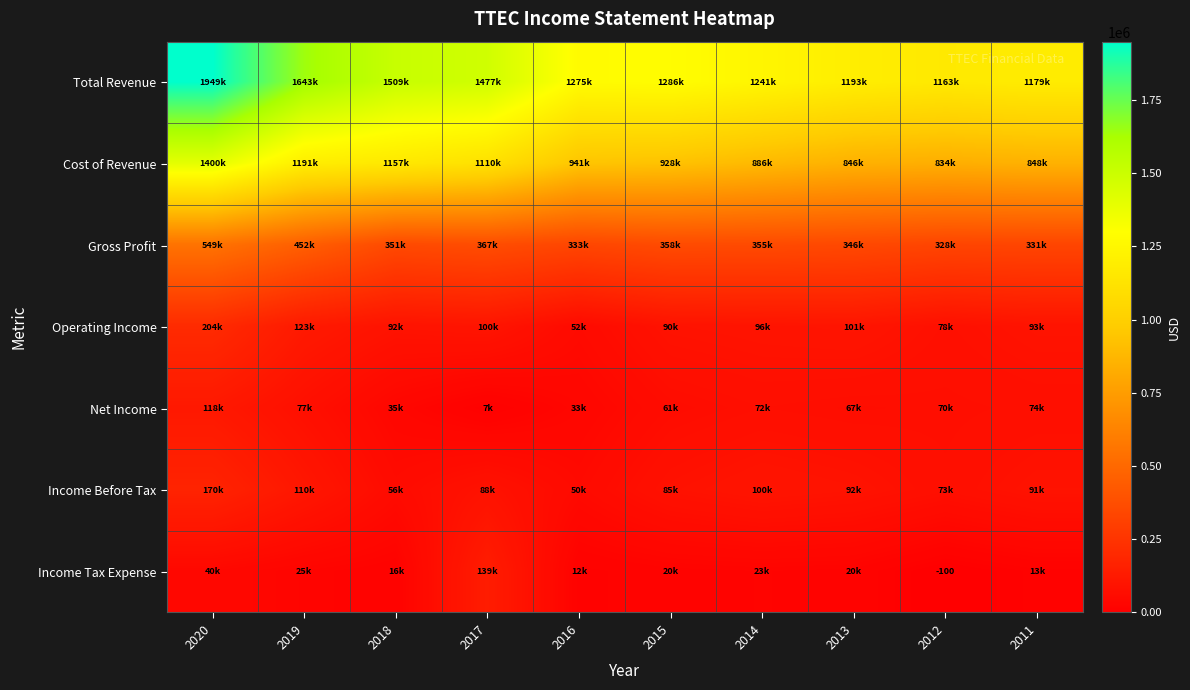

True or false: Income Tax Expense has a value of -100 at 2012.

True